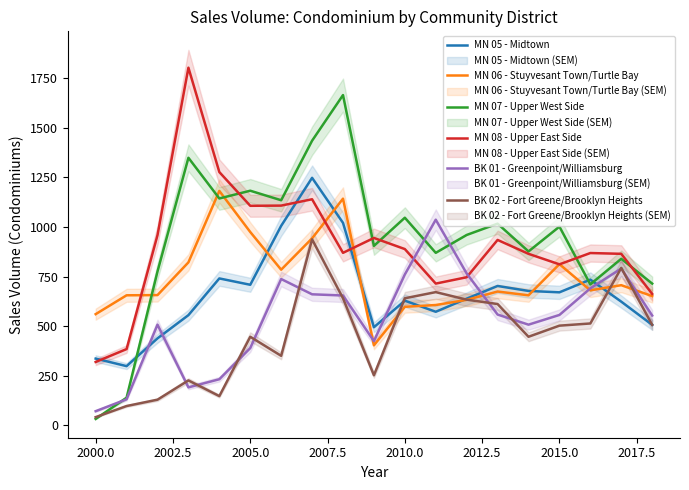

Which series has the largest range (max minus min)?

MN 07 - Upper West Side